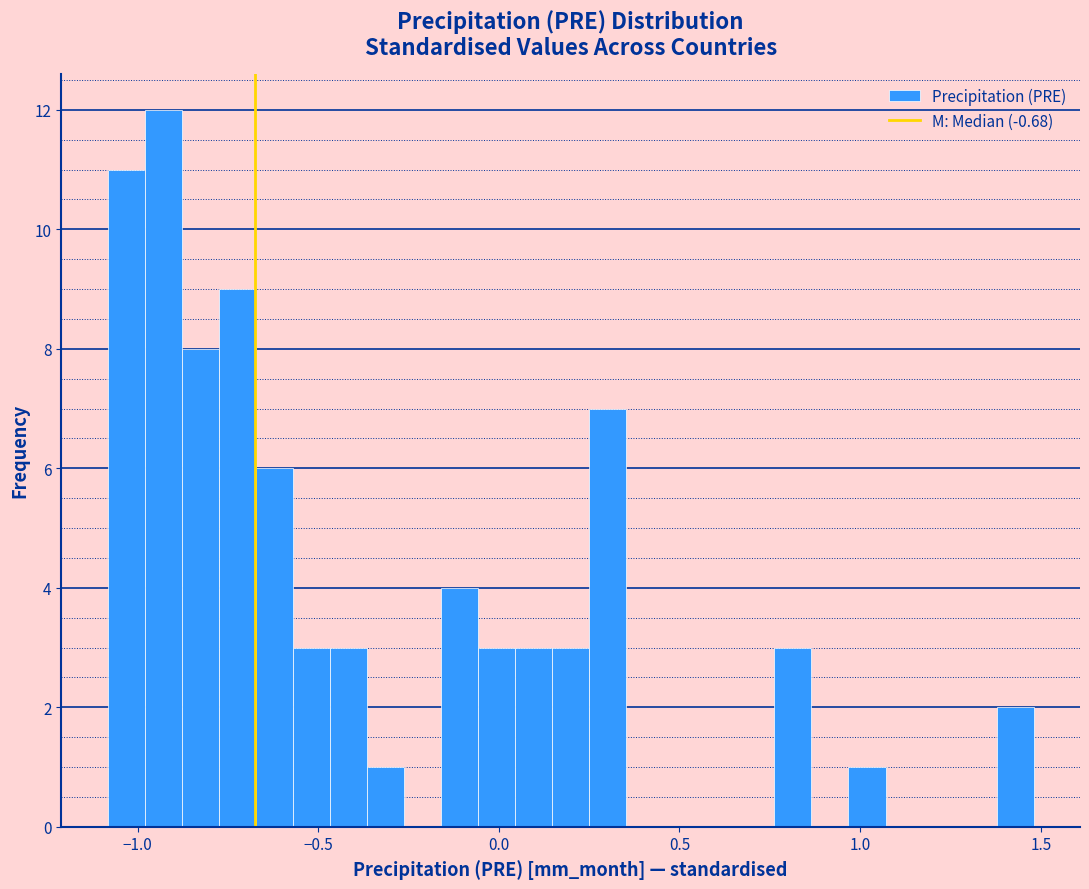

Read against the x-axis, roughly where is the centre of the tallest bar?

-0.95